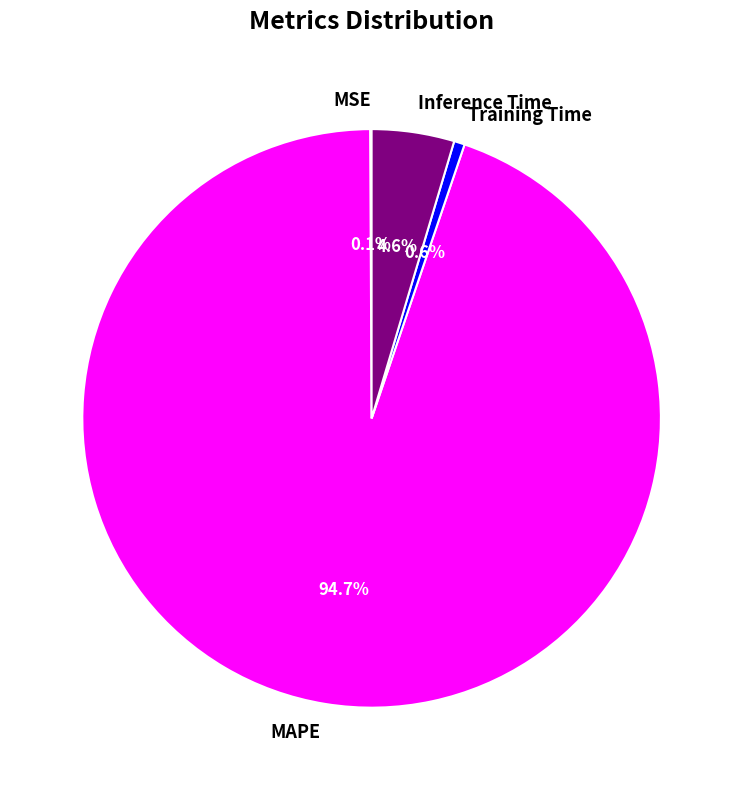

To the nearest percent, what is the difference between the largest and smallest slice percentages?

95%